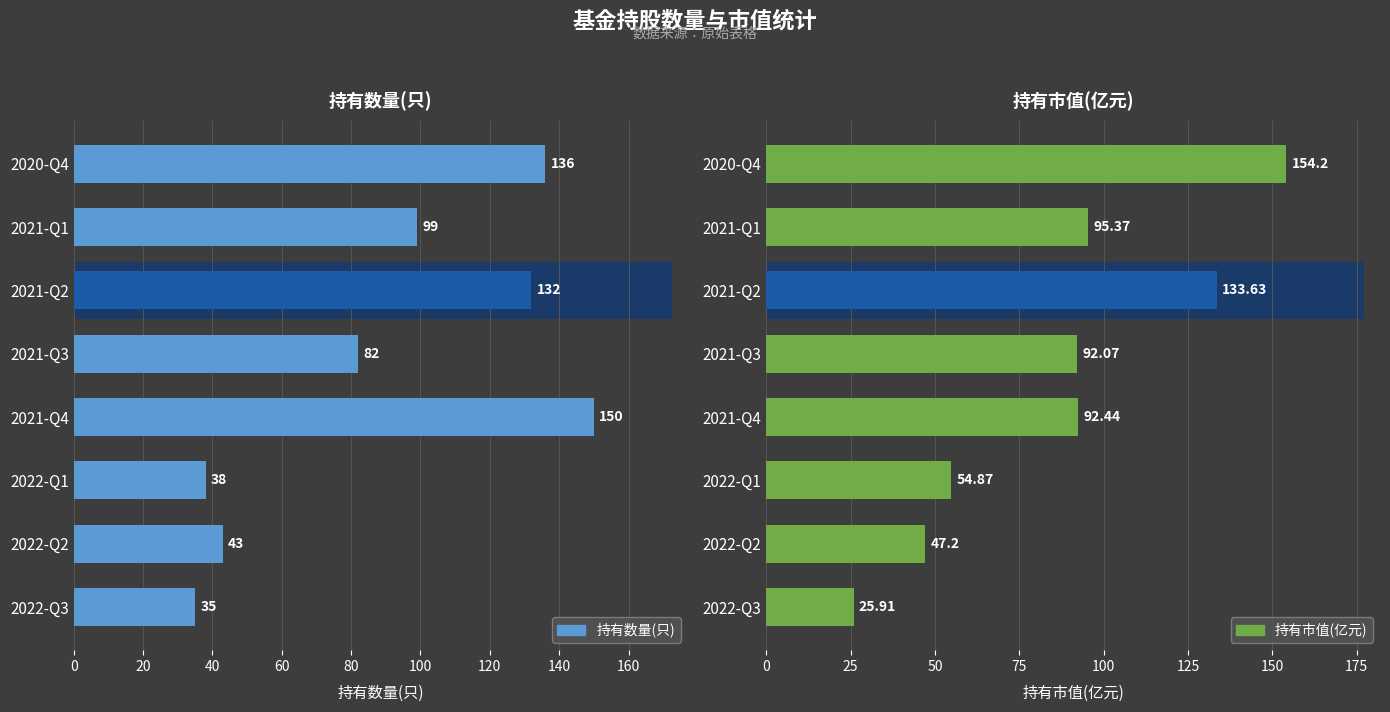

The 持有市值(亿元) series shows 136.9 at 2021-Q4. True or false?

False